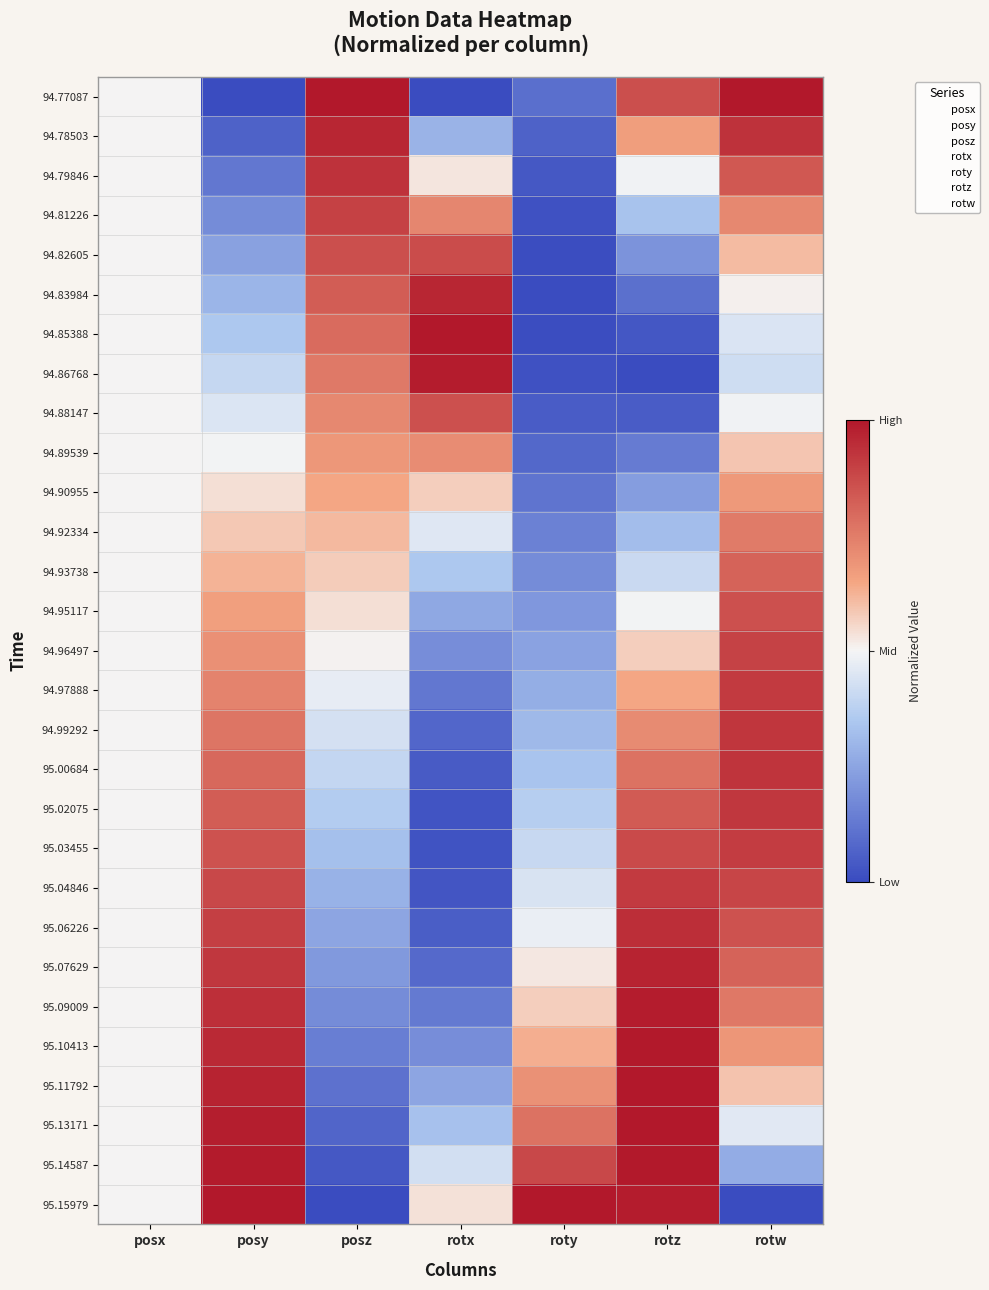

How many data points does each series have?

7